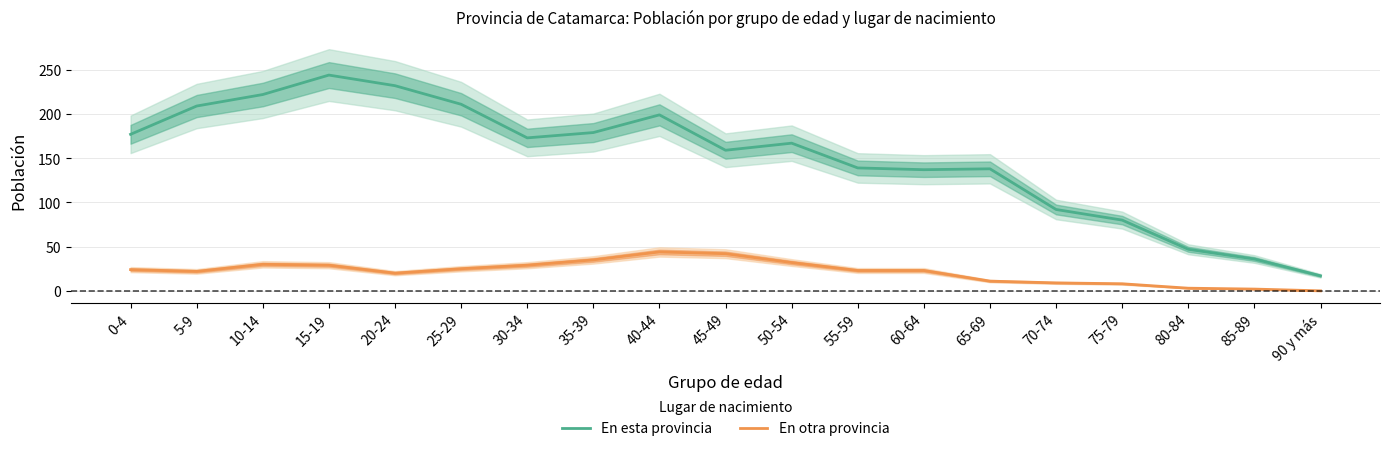

The value of En otra provincia at 40-44 is 44. True or false?

True